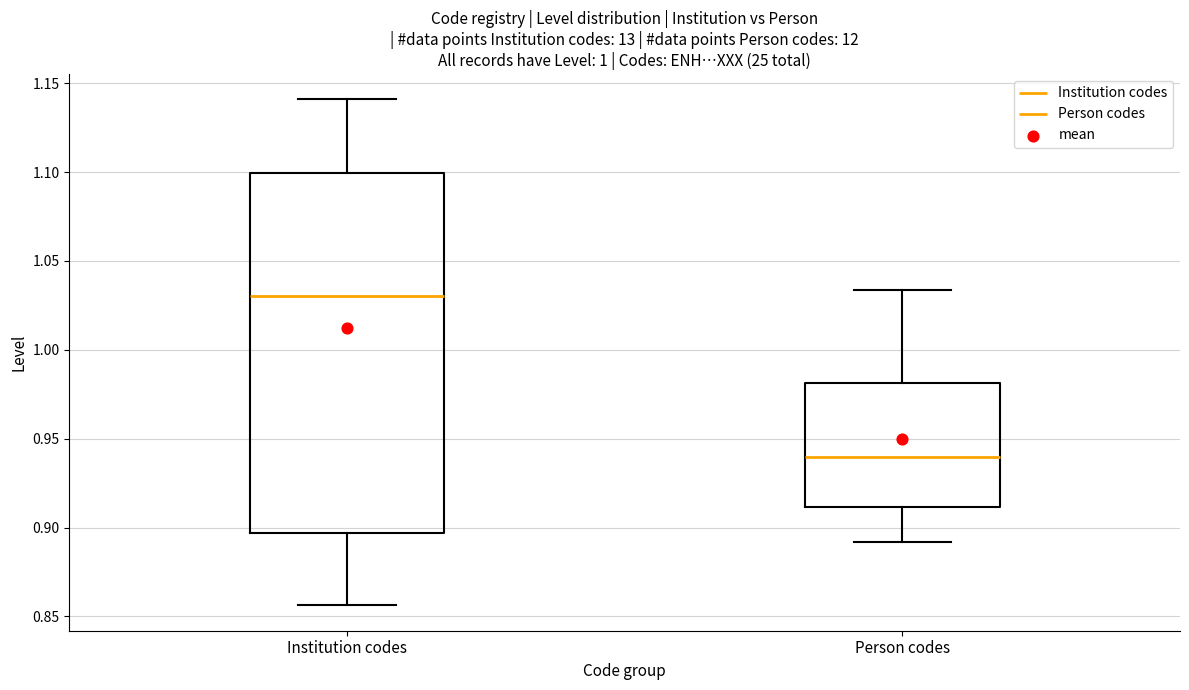

Which box is the tallest, from its lower edge to its upper edge?

Institution codes